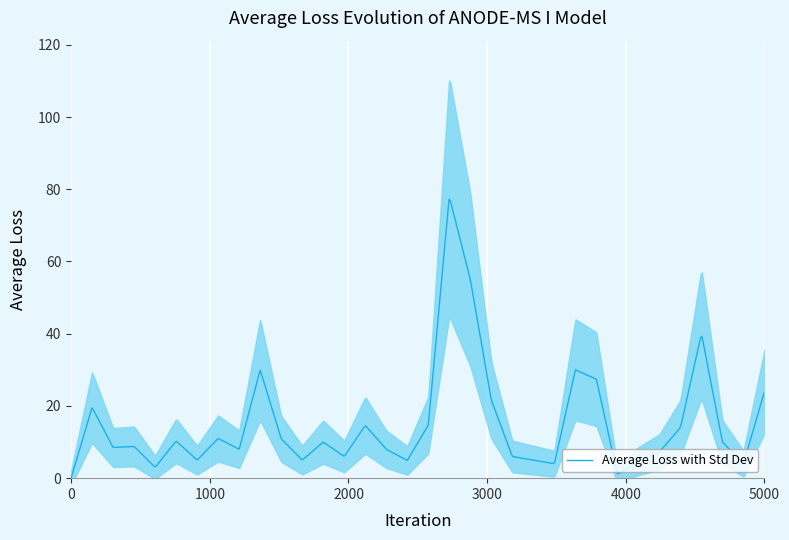

What is the difference between the maximum and minimum values?

78.0